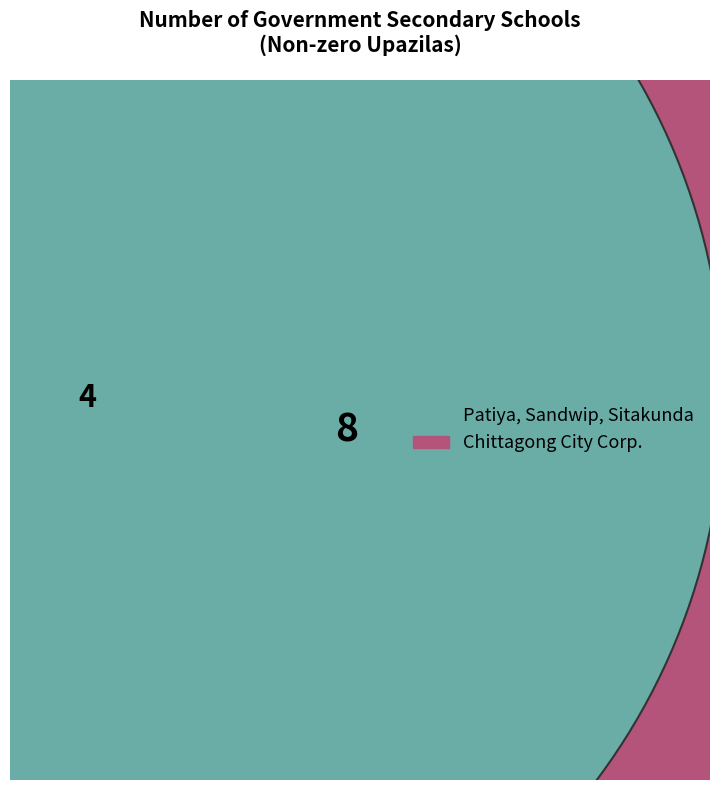

What percentage do Chittagong City Corp. and Sandwip together represent?

83.3%